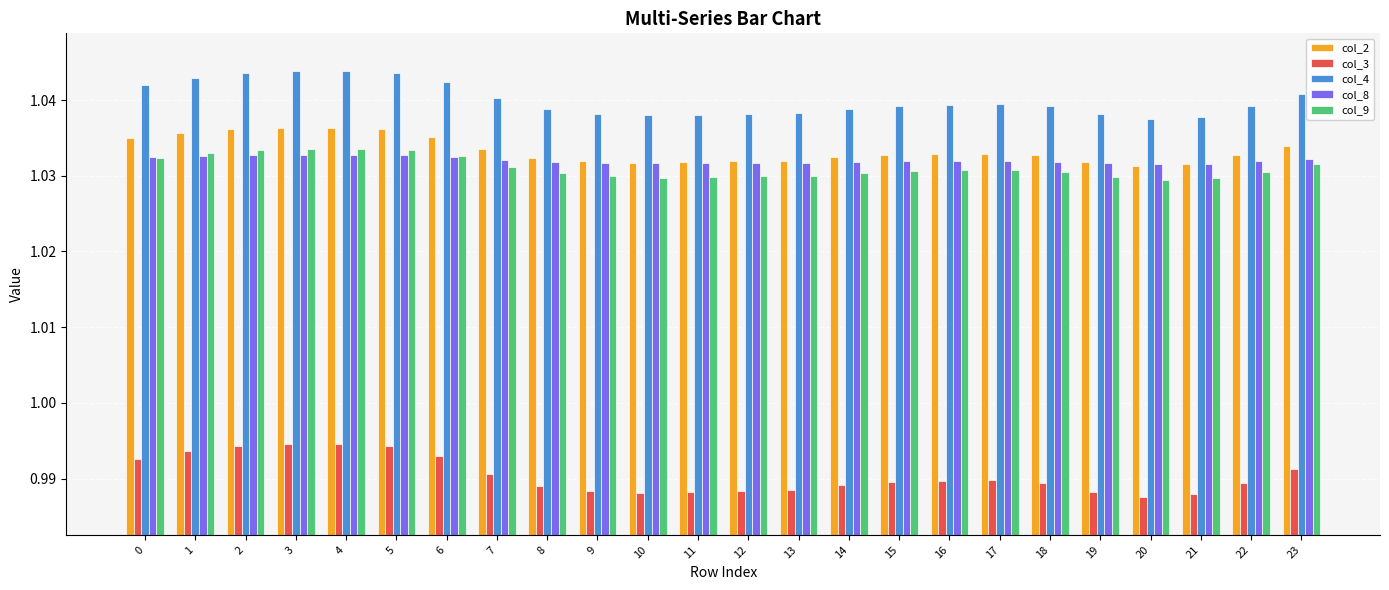

What is the total value across all series at 15?

5.1